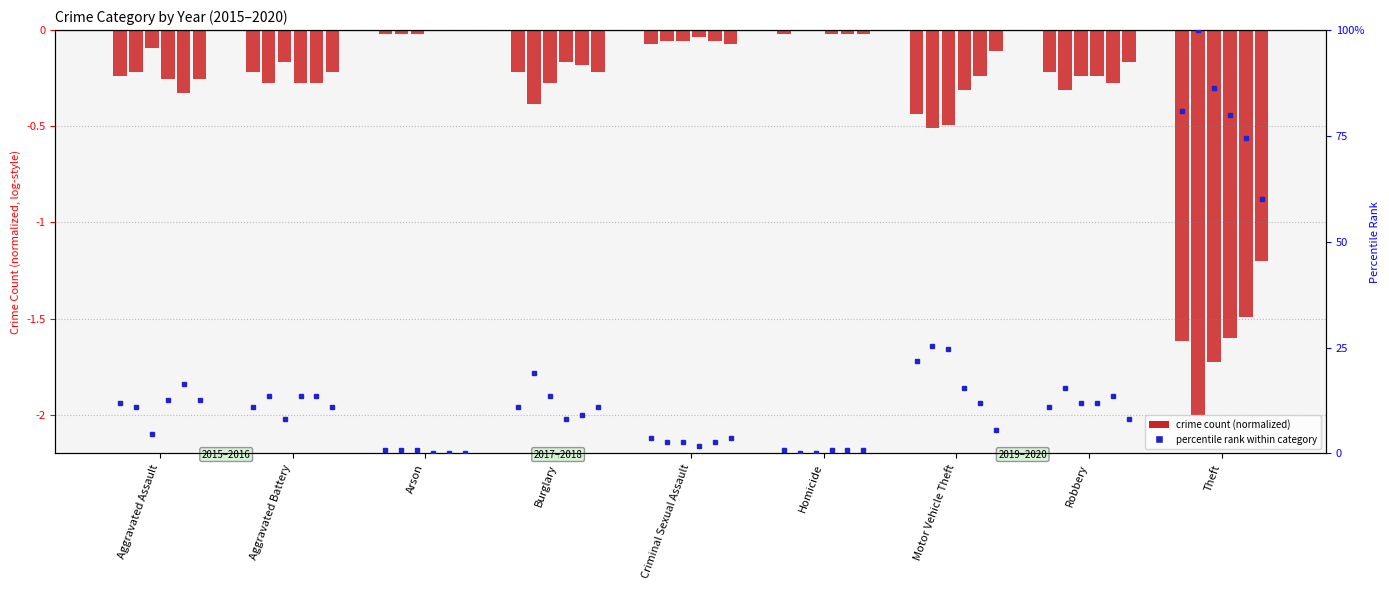

Reading left to right, extract all data points from this chart.

2015: Aggravated Assault=-0.2	Aggravated Battery=-0.2	Arson=-0.0	Burglary=-0.2	Criminal Sexual Assault=-0.1	Homicide=-0.0	Motor Vehicle Theft=-0.4	Robbery=-0.2	Theft=-1.6
2016: Aggravated Assault=-0.2	Aggravated Battery=-0.3	Arson=-0.0	Burglary=-0.4	Criminal Sexual Assault=-0.1	Homicide=0.0	Motor Vehicle Theft=-0.5	Robbery=-0.3	Theft=-2.0
2017: Aggravated Assault=-0.1	Aggravated Battery=-0.2	Arson=-0.0	Burglary=-0.3	Criminal Sexual Assault=-0.1	Homicide=0.0	Motor Vehicle Theft=-0.5	Robbery=-0.2	Theft=-1.7
2018: Aggravated Assault=-0.3	Aggravated Battery=-0.3	Arson=0.0	Burglary=-0.2	Criminal Sexual Assault=-0.0	Homicide=-0.0	Motor Vehicle Theft=-0.3	Robbery=-0.2	Theft=-1.6
2019: Aggravated Assault=-0.3	Aggravated Battery=-0.3	Arson=0.0	Burglary=-0.2	Criminal Sexual Assault=-0.1	Homicide=-0.0	Motor Vehicle Theft=-0.2	Robbery=-0.3	Theft=-1.5
2020: Aggravated Assault=-0.3	Aggravated Battery=-0.2	Arson=0.0	Burglary=-0.2	Criminal Sexual Assault=-0.1	Homicide=-0.0	Motor Vehicle Theft=-0.1	Robbery=-0.2	Theft=-1.2